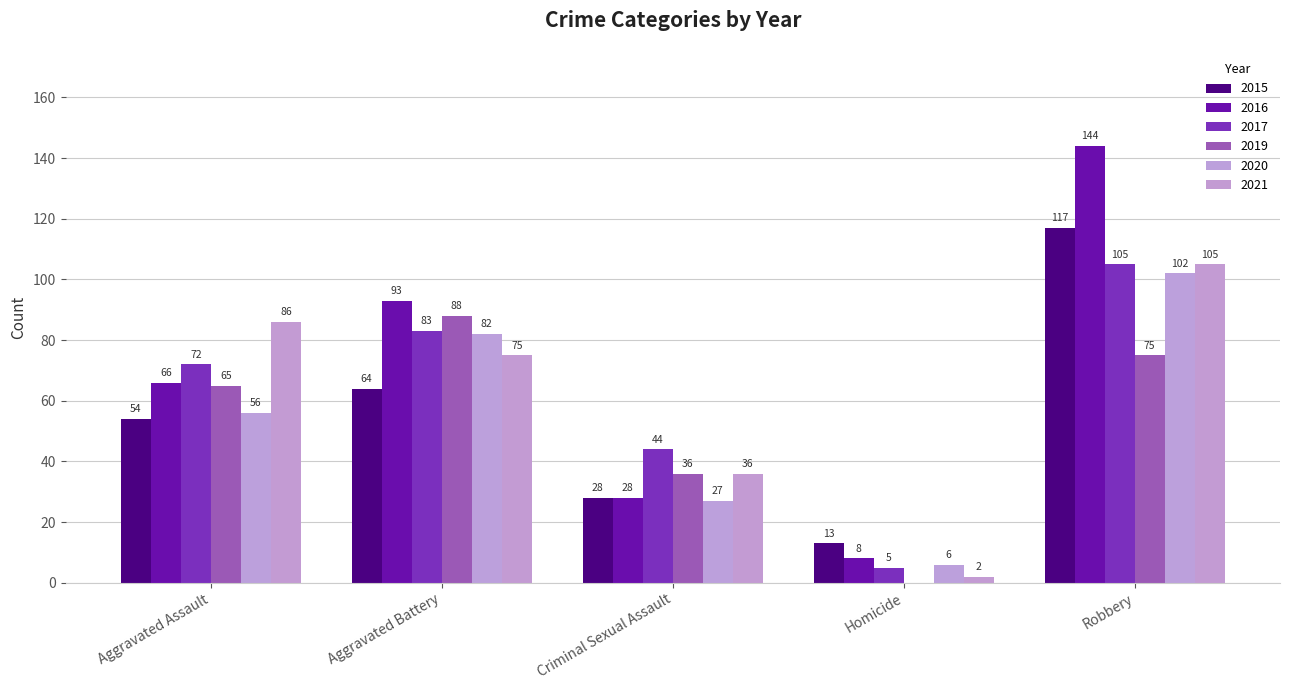

What is the total value across all series at Robbery?

648